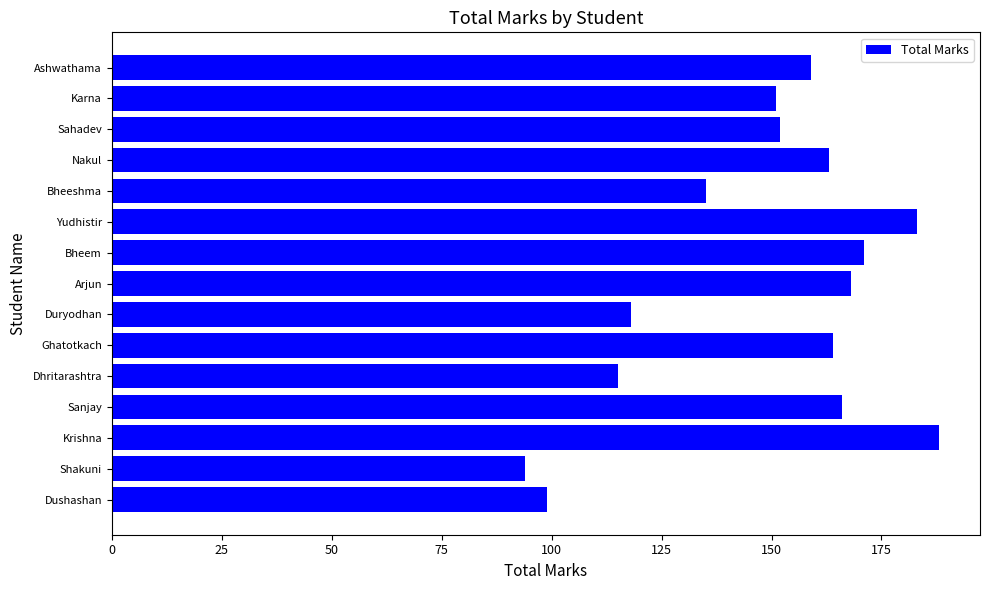

Reading bottom to top, transcribe all the data shown in this chart.

Dushashan=99	Shakuni=94	Krishna=188	Sanjay=166	Dhritarashtra=115	Ghatotkach=164	Duryodhan=118	Arjun=168	Bheem=171	Yudhistir=183	Bheeshma=135	Nakul=163	Sahadev=152	Karna=151	Ashwathama=159